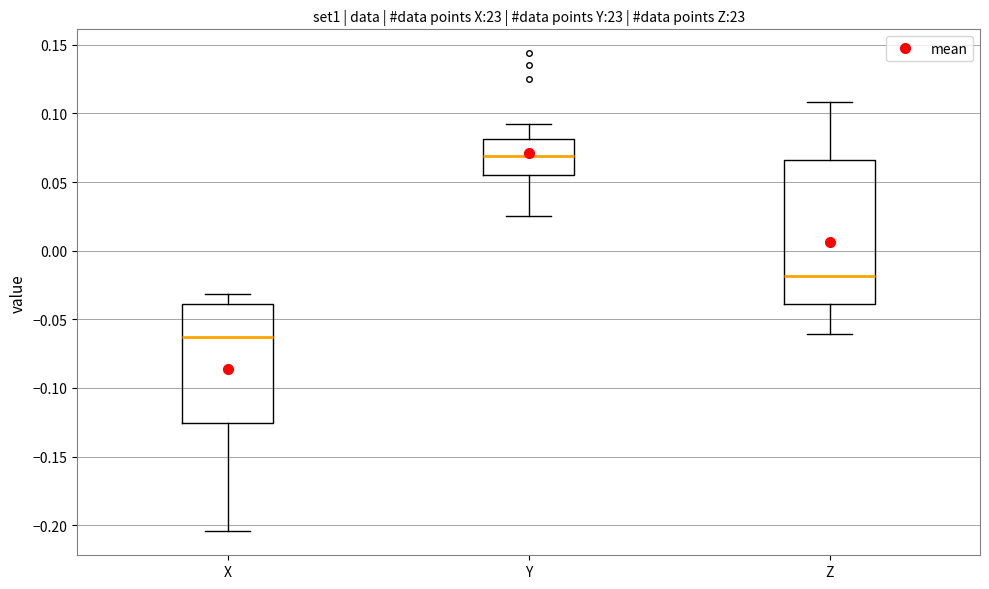

Reading left to right, transcribe this box plot: for each box, give where its median line is, the range the box spans, and where its two whiskers end, as read against the y-axis. The values are not printed on the chart, so give them approximately, as read against the axis.

X: median -0.065, box -0.125 to -0.040, whiskers -0.205 to -0.030
Y: median 0.070, box 0.055 to 0.080, whiskers 0.025 to 0.090
Z: median -0.020, box -0.040 to 0.065, whiskers -0.060 to 0.110